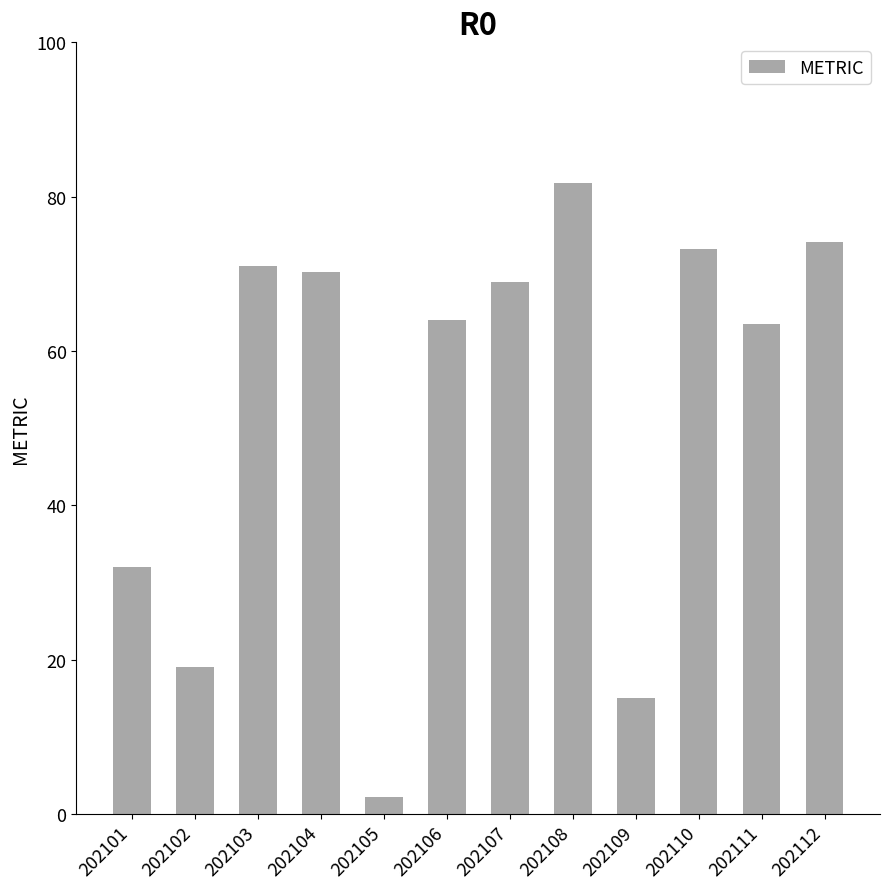

At which label is the value closest to 41?

202101